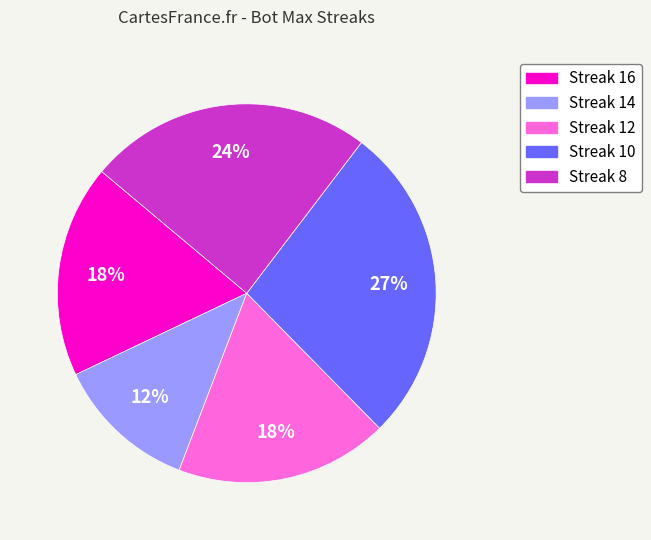

To the nearest percent, what is the average slice percentage?

20%